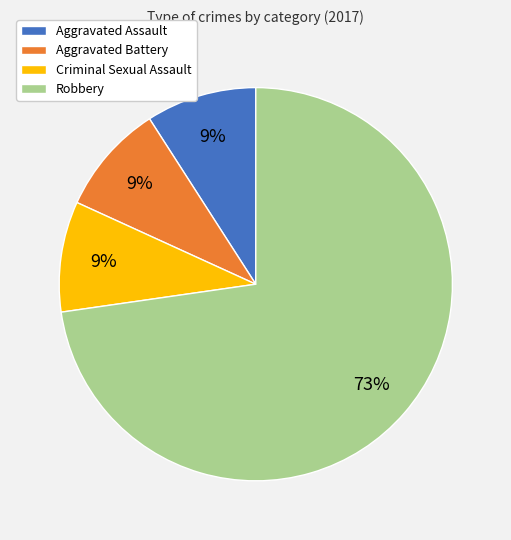

Count the number of slices in the pie.

4